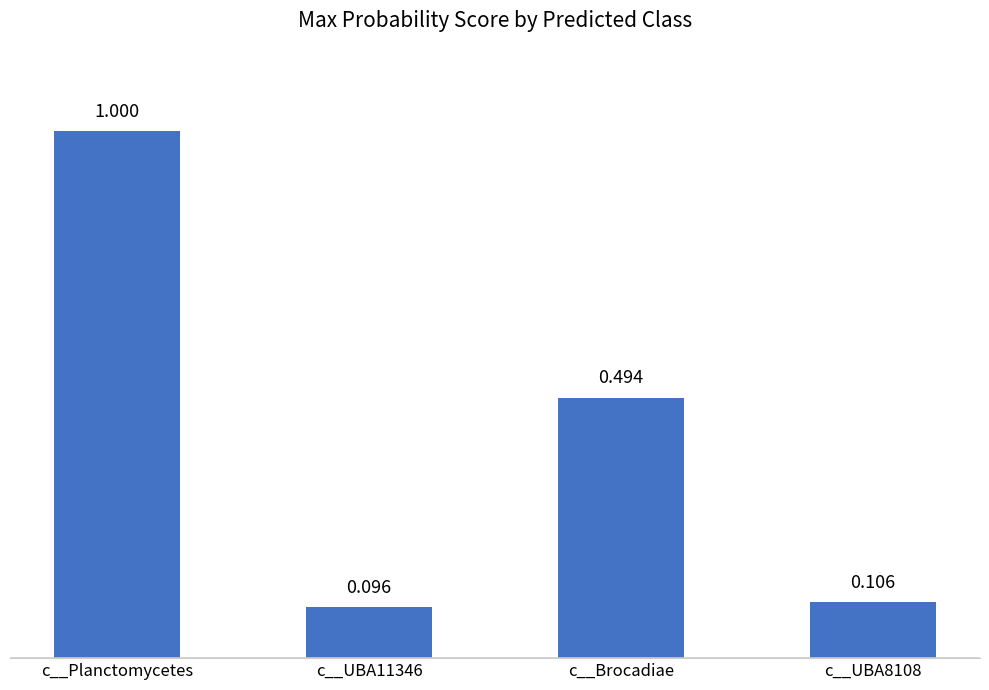

What is the label of the 1st bar from the left?

c__Planctomycetes